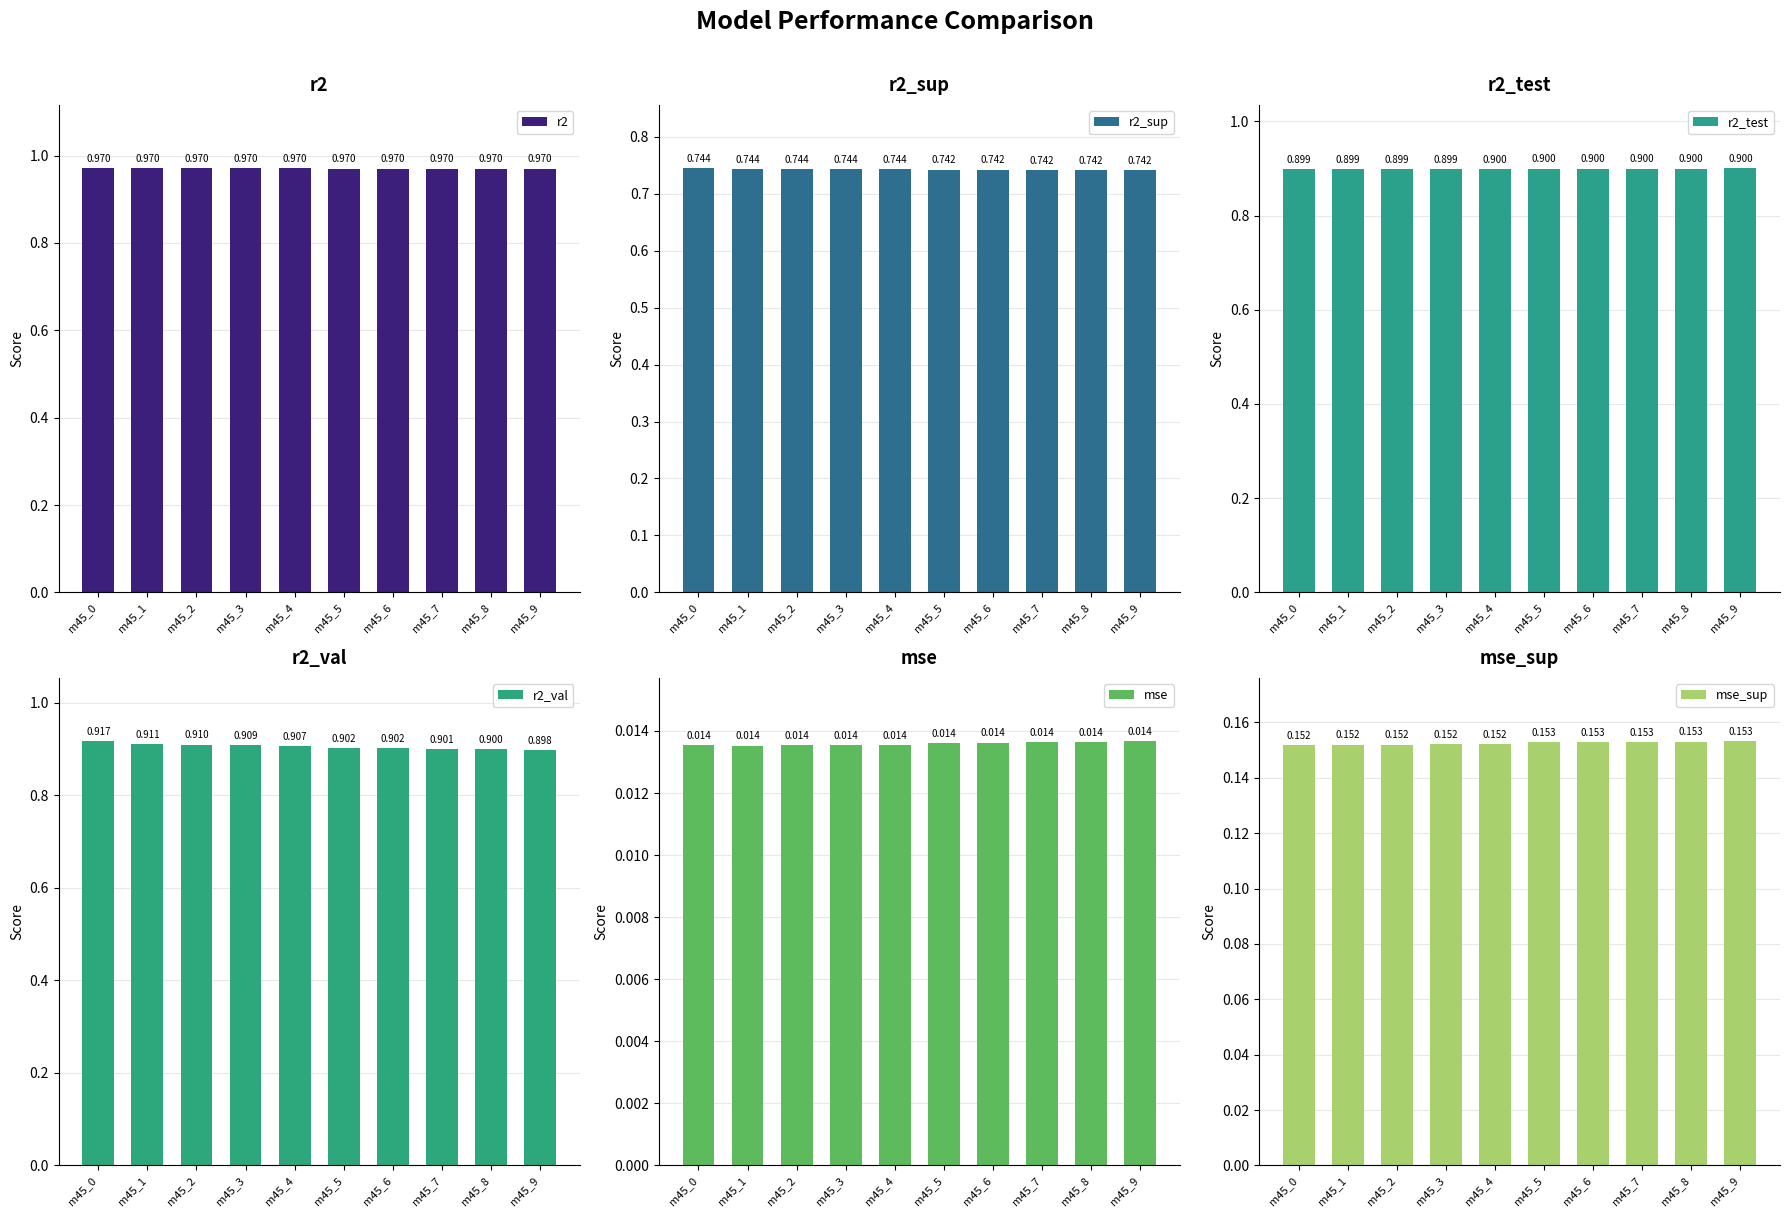

Rank the categories by mse_sup value from lowest to highest.

m45_0, m45_1, m45_2, m45_3, m45_4, m45_5, m45_6, m45_7, m45_8, m45_9